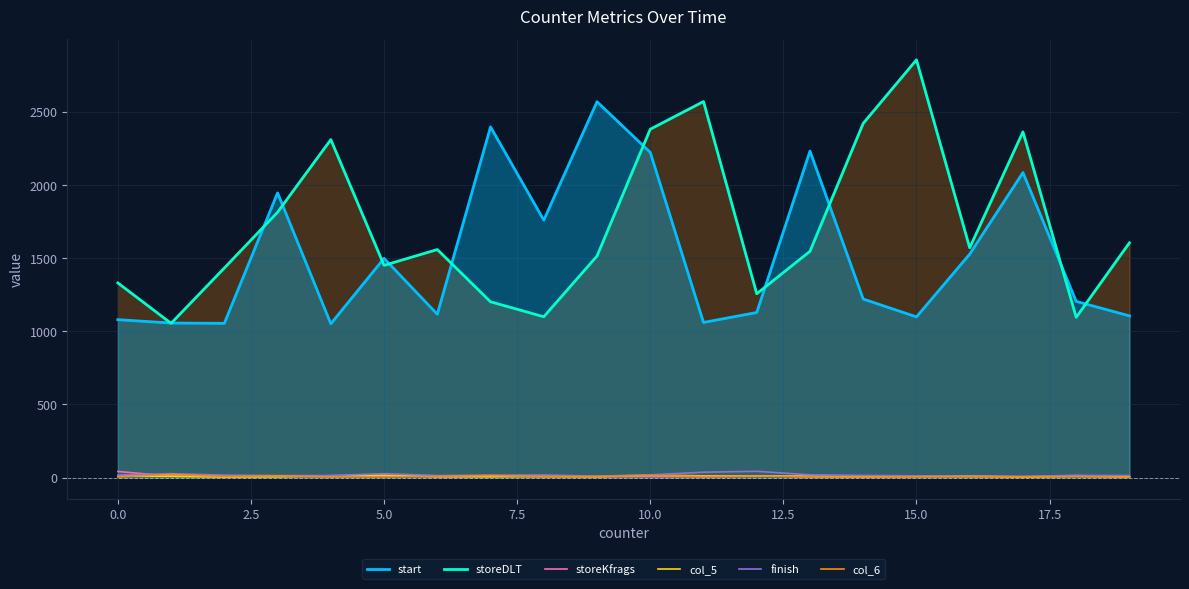

How many times do storeKfrags and col_5 cross each other?

7